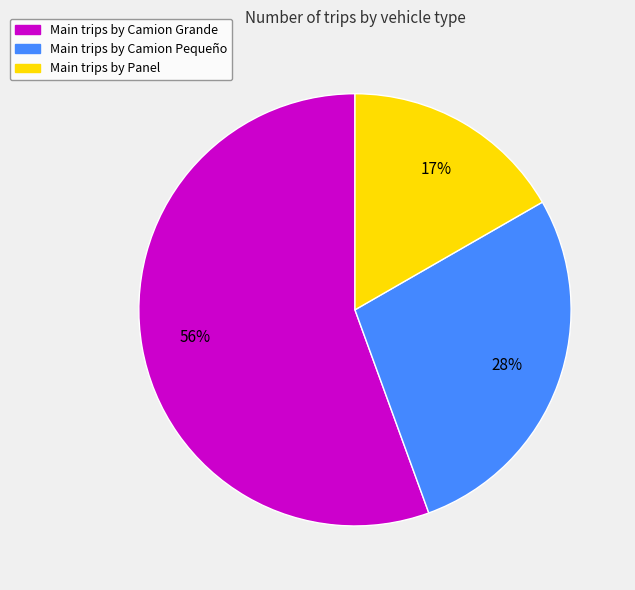

Is there a majority slice in this chart?

Yes